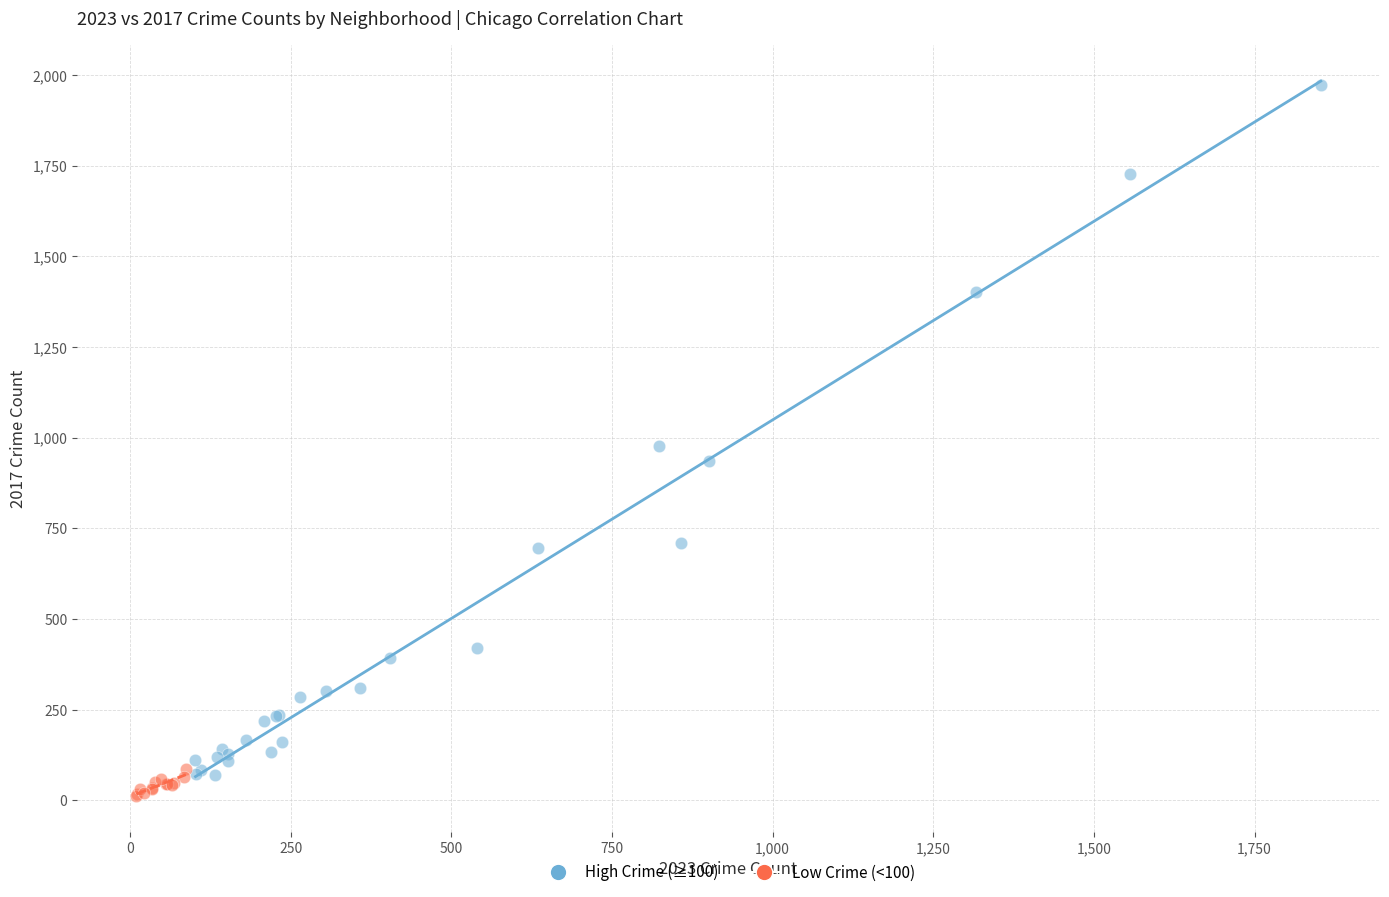

What are all the series names shown in the legend?

High Crime (≥100), Low Crime (<100)